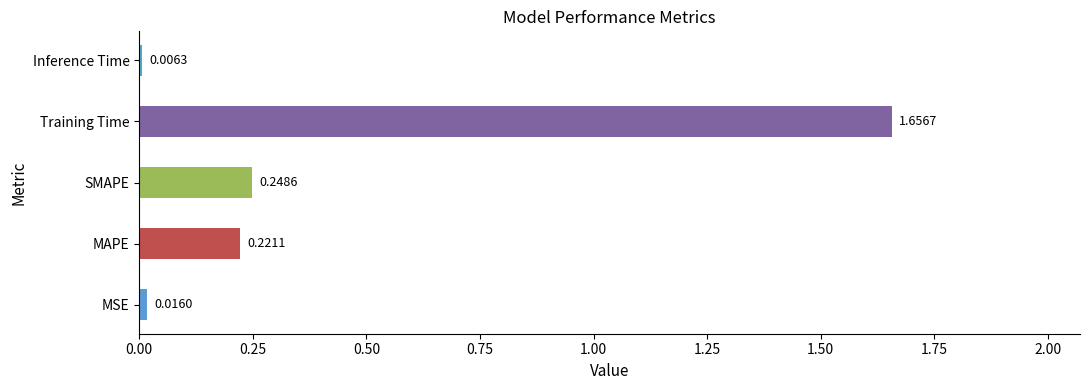

Which has a higher value, MSE or Training Time?

Training Time